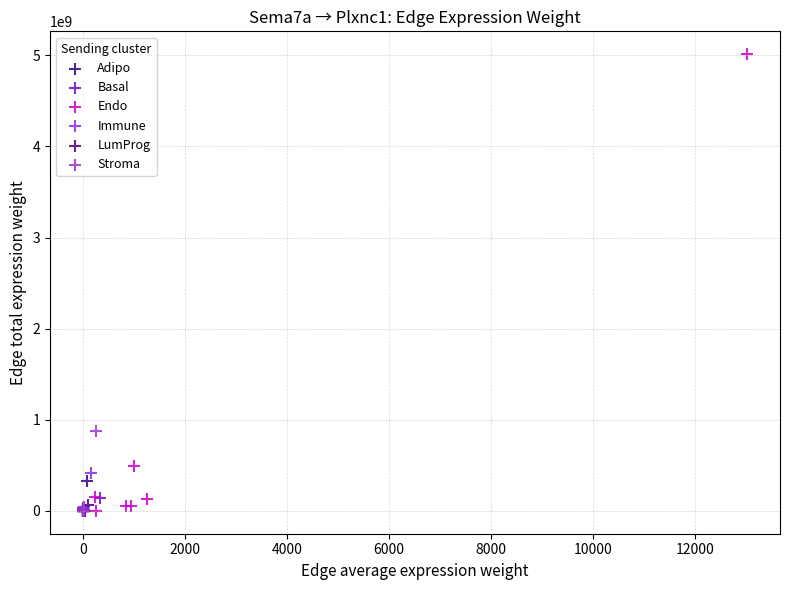

Which series contains the highest Y value?

Endo